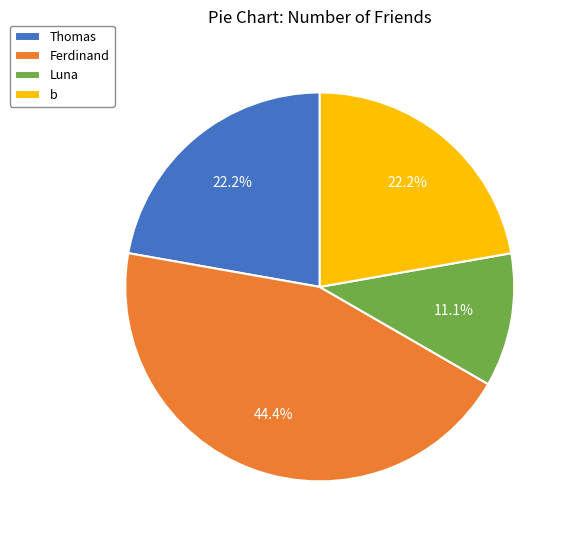

Do b and Thomas together represent more than half of the pie?

No